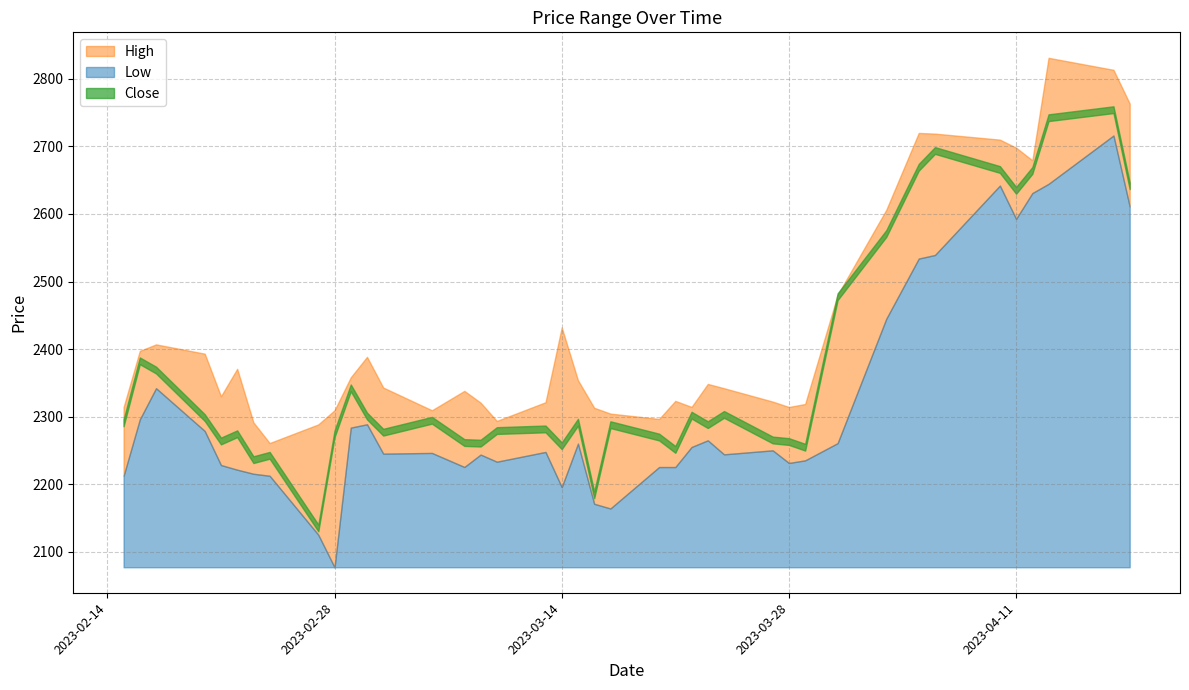

Which category has the highest value in the Low series?

2023-04-17